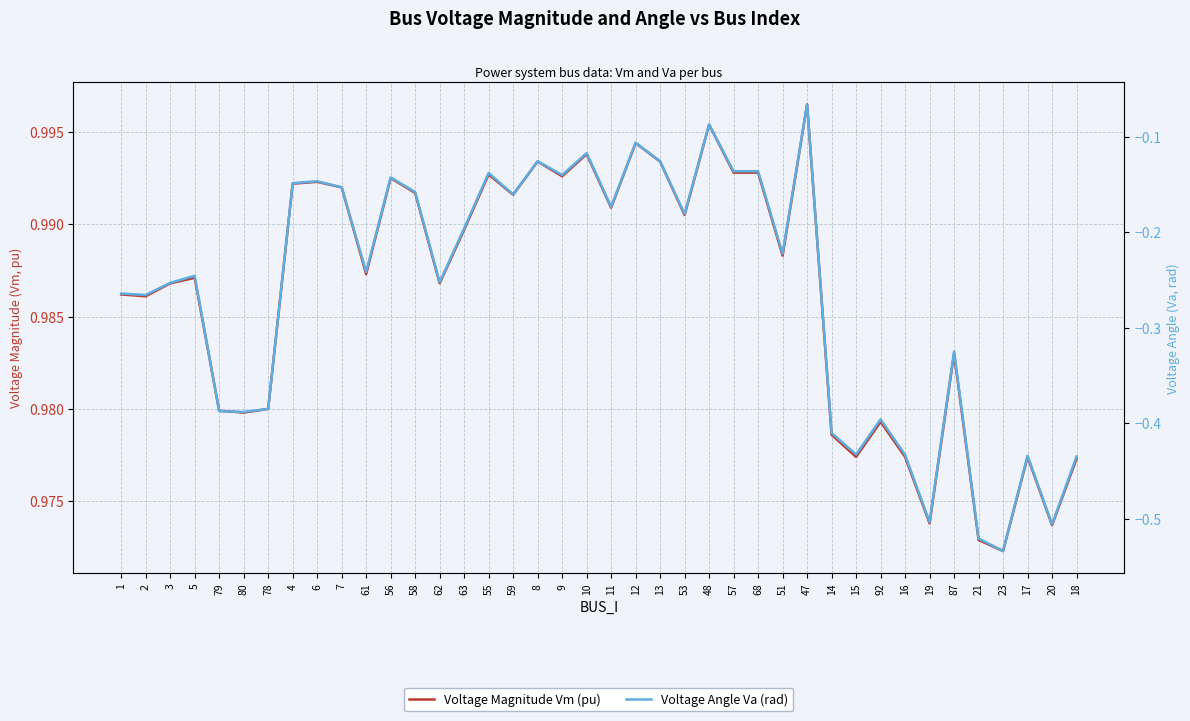

Reading left to right, transcribe all the data shown in this chart.

Voltage Magnitude Vm (pu): 1=1.0	2=1.0	3=1.0	5=1.0	79=1.0	80=1.0	78=1.0	4=1.0	6=1.0	7=1.0	61=1.0	56=1.0	58=1.0	62=1.0	63=1.0	55=1.0	59=1.0	8=1.0	9=1.0	10=1.0	11=1.0	12=1.0	13=1.0	53=1.0	48=1.0	57=1.0	68=1.0	51=1.0	47=1.0	14=1.0	15=1.0	92=1.0	16=1.0	19=1.0	87=1.0	21=1.0	23=1.0	17=1.0	20=1.0	18=1.0
Voltage Angle Va (rad): 1=-0.3	2=-0.3	3=-0.3	5=-0.2	79=-0.4	80=-0.4	78=-0.4	4=-0.1	6=-0.1	7=-0.2	61=-0.2	56=-0.1	58=-0.2	62=-0.3	63=-0.2	55=-0.1	59=-0.2	8=-0.1	9=-0.1	10=-0.1	11=-0.2	12=-0.1	13=-0.1	53=-0.2	48=-0.1	57=-0.1	68=-0.1	51=-0.2	47=-0.1	14=-0.4	15=-0.4	92=-0.4	16=-0.4	19=-0.5	87=-0.3	21=-0.5	23=-0.5	17=-0.4	20=-0.5	18=-0.4